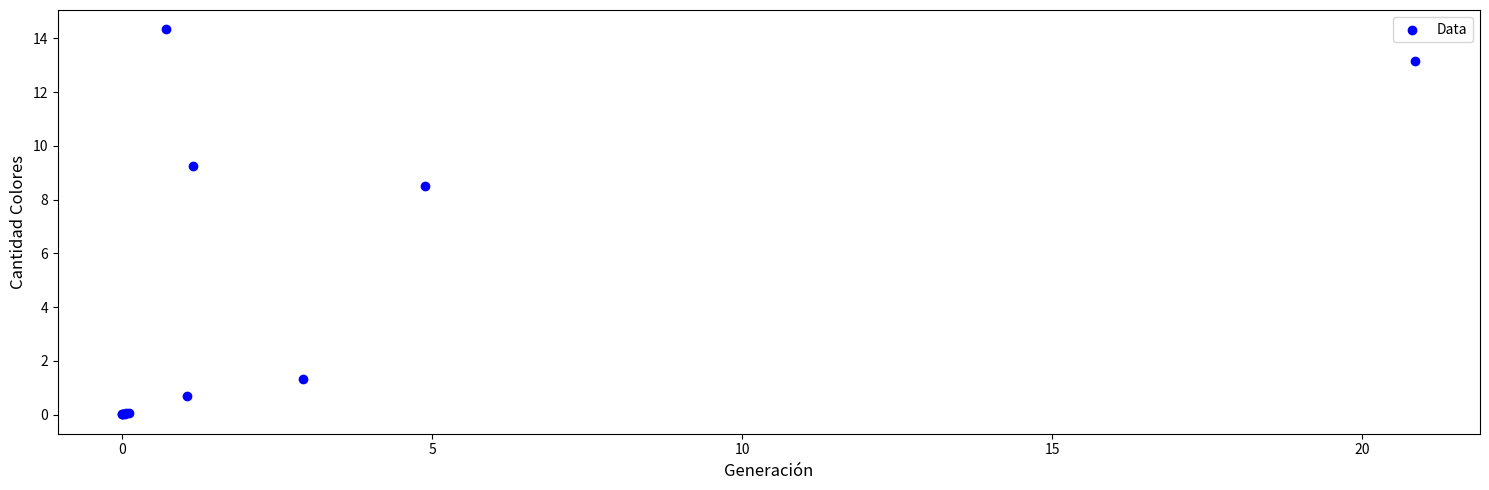

What Y value in the scatter plot is closest to 7?

8.5